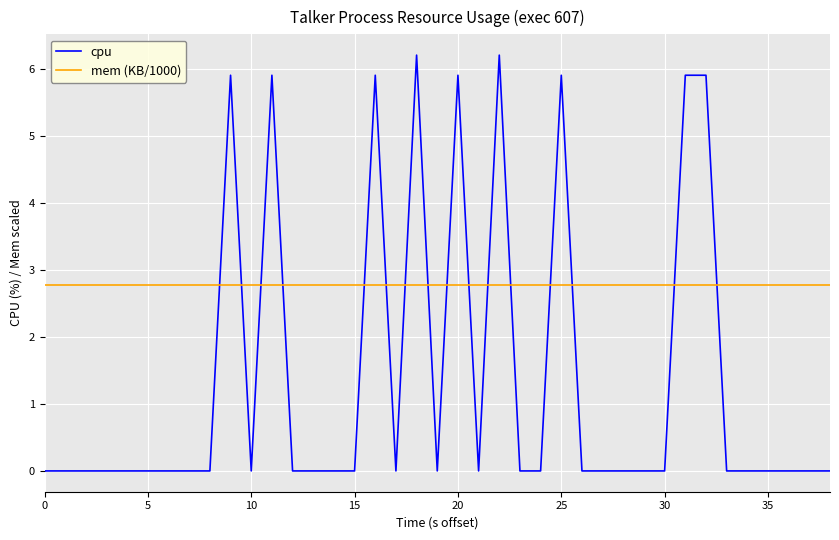

How many values in cpu are above zero?

9